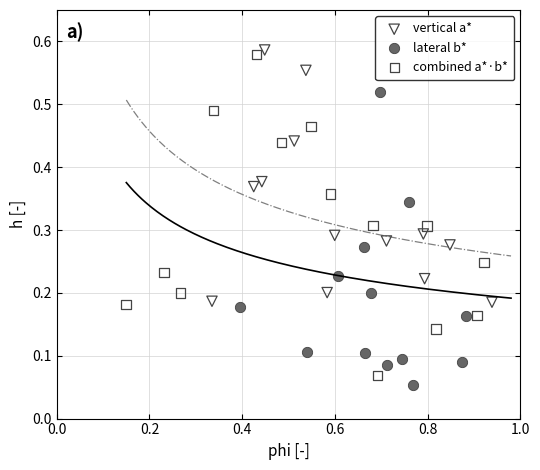

What are all the series names shown in the legend?

vertical a*, lateral b*, combined a*·b*